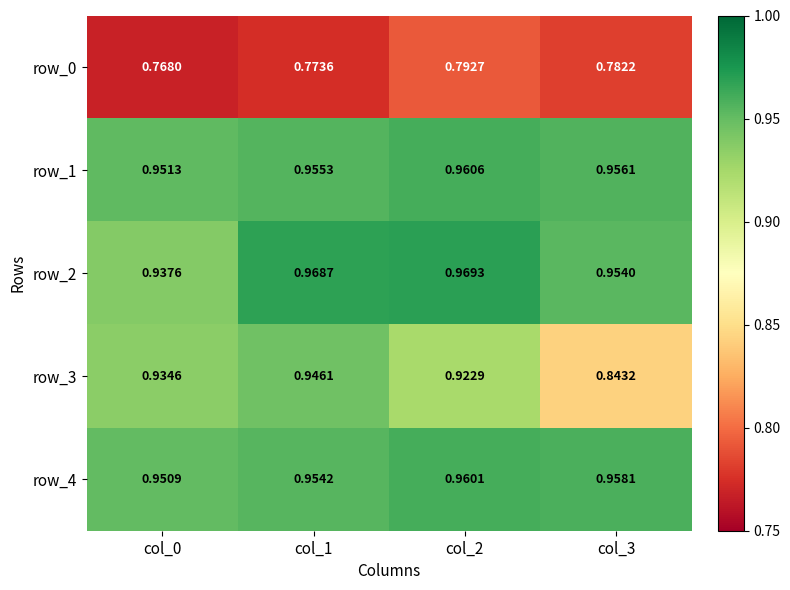

At which label is row_1 closest to 0?

col_0